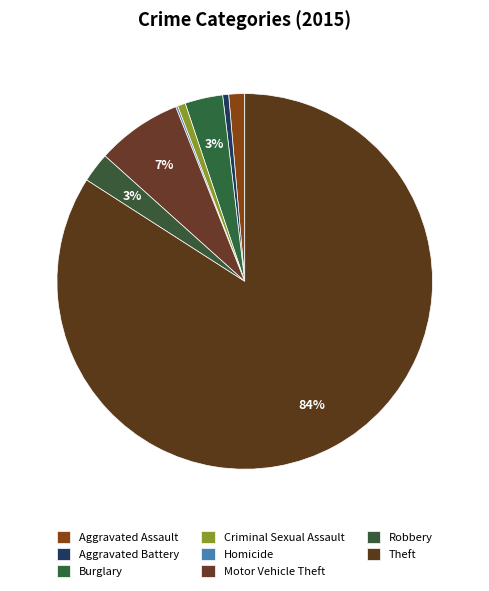

What is the smallest slice in the pie chart?

Homicide